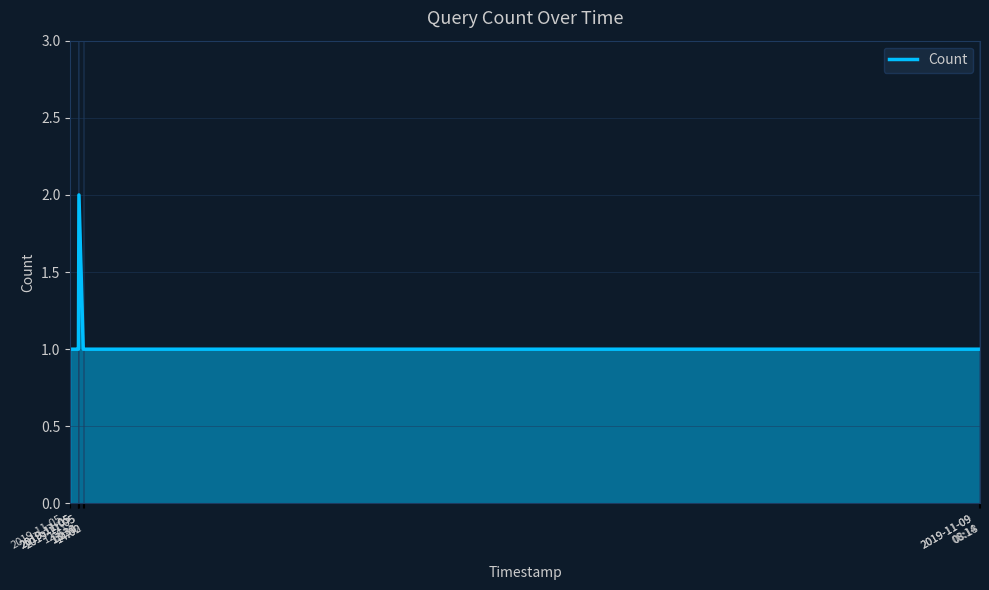

True or false: there are more than 0 points higher than both neighbors.

True